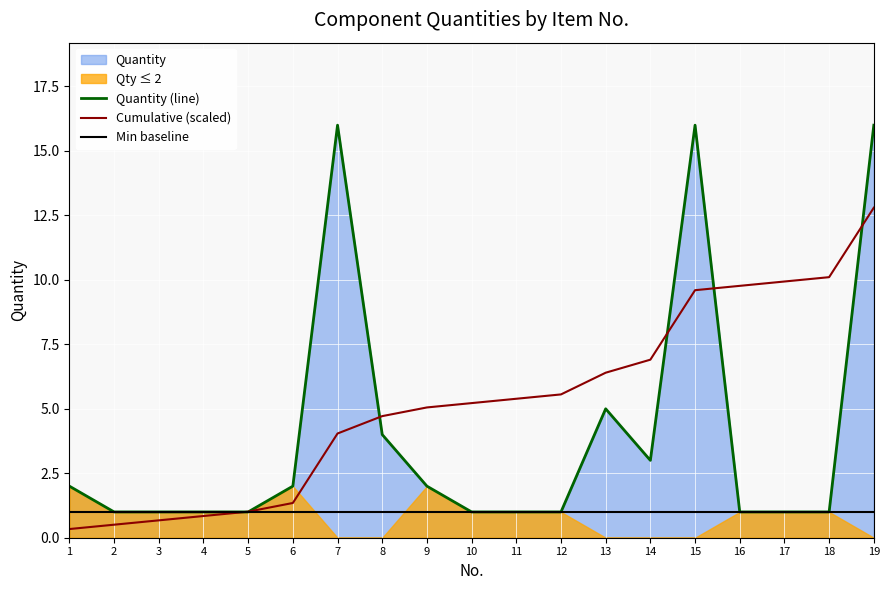

Which category has the lowest value in the Quantity (line) series?

2